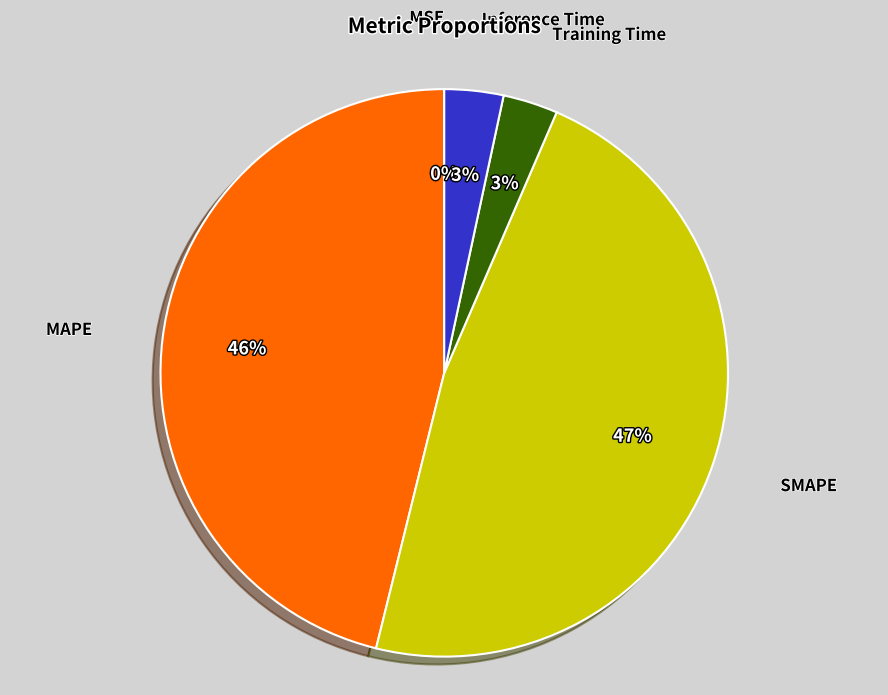

Is MAPE the majority of the pie?

No